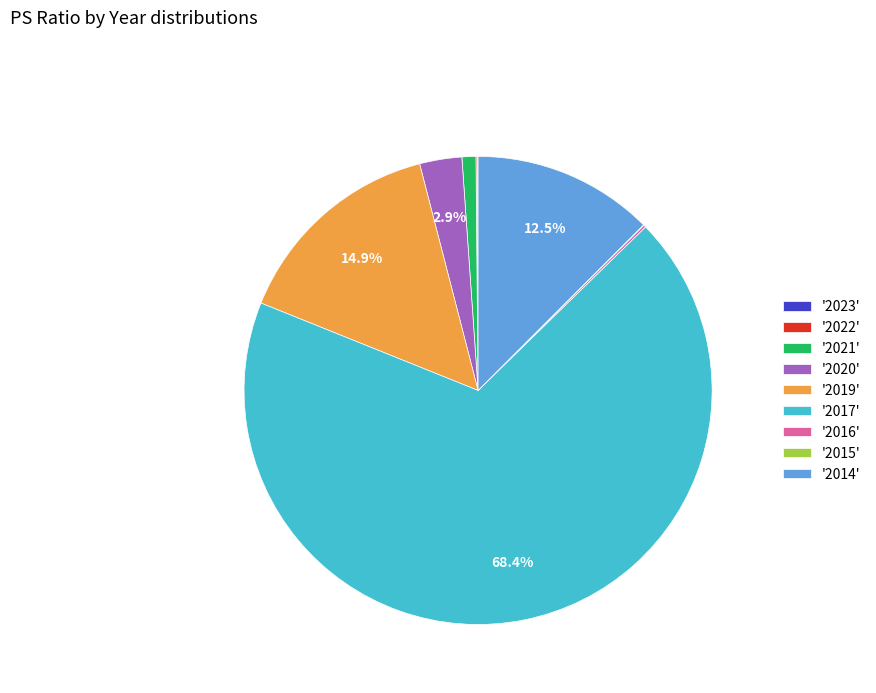

Which category has the biggest portion of the pie?

'2017'